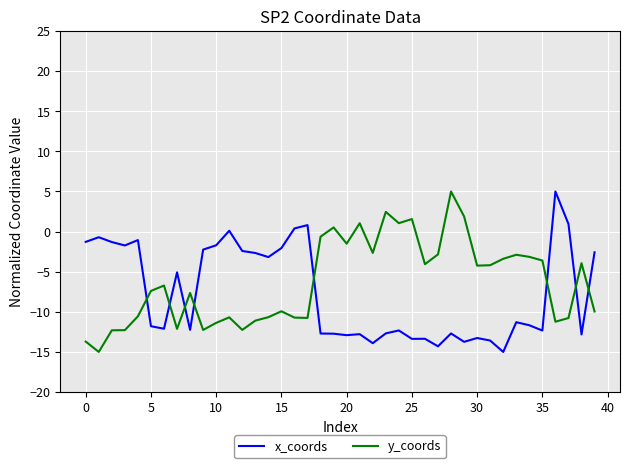

What is the minimum value for x_coords?

-15.0